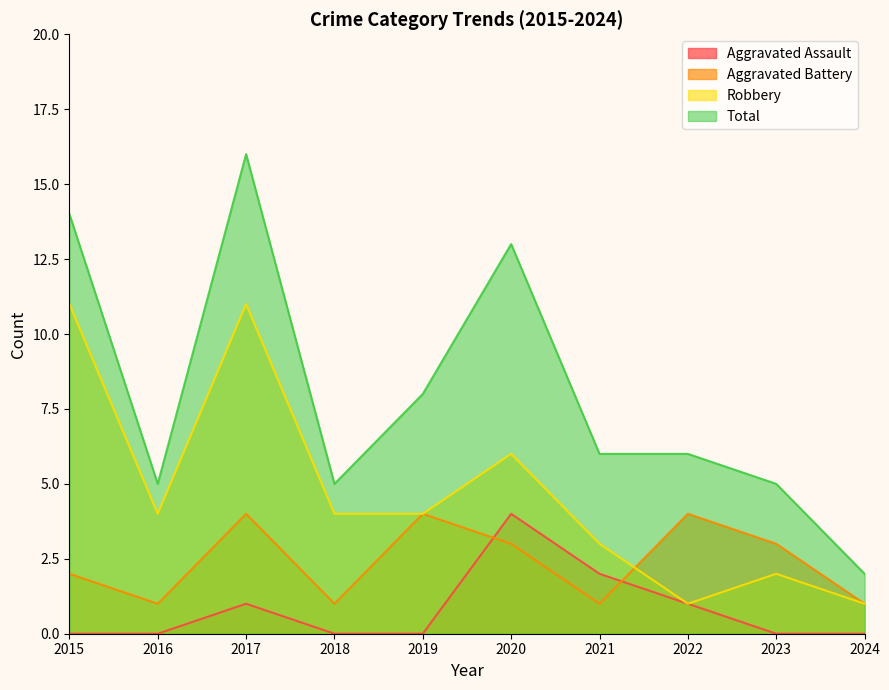

True or false: Aggravated Battery and Total intersect in this chart.

False